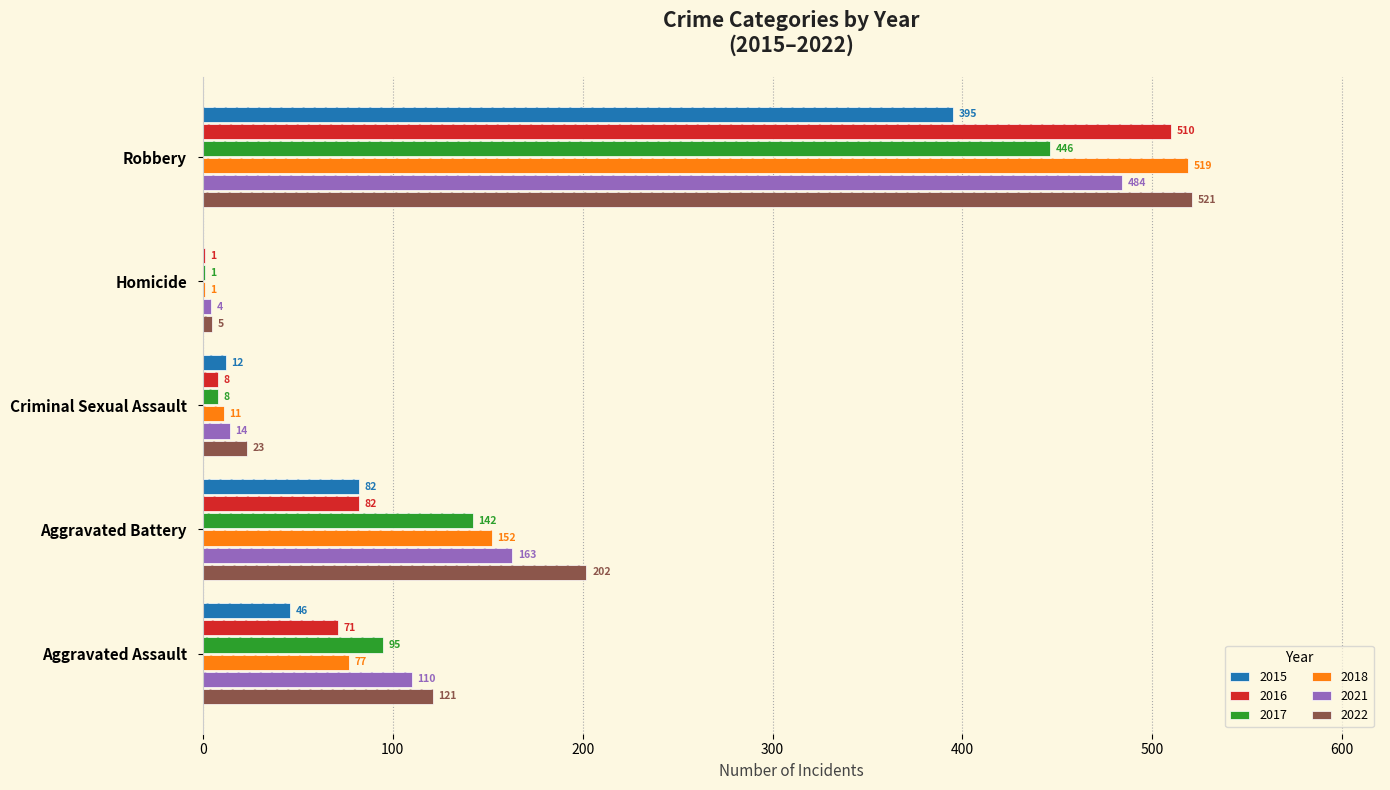

Rank the series at Criminal Sexual Assault from lowest to highest value.

2016, 2017, 2018, 2015, 2021, 2022